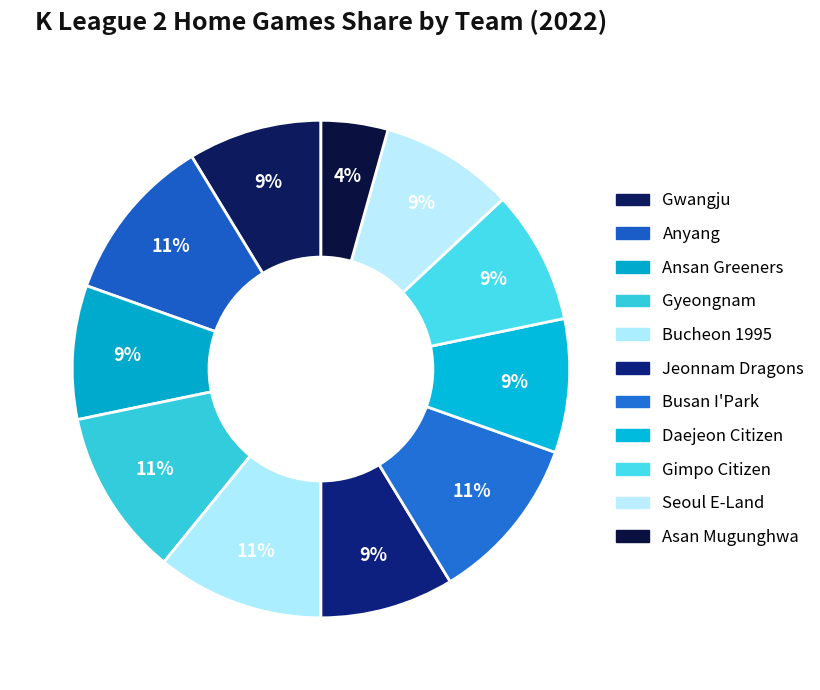

Count the number of slices in the pie.

11